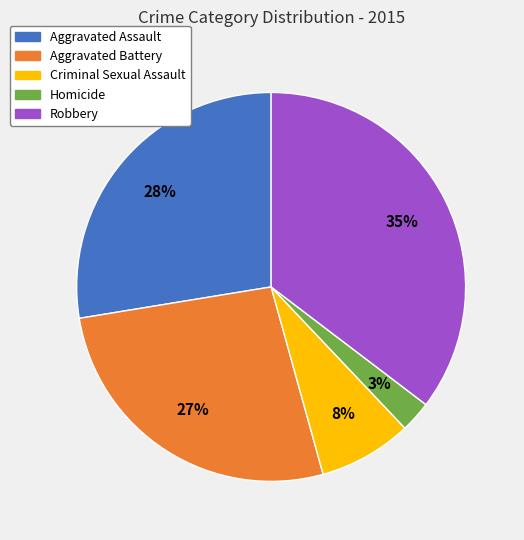

Count the number of slices in the pie.

5